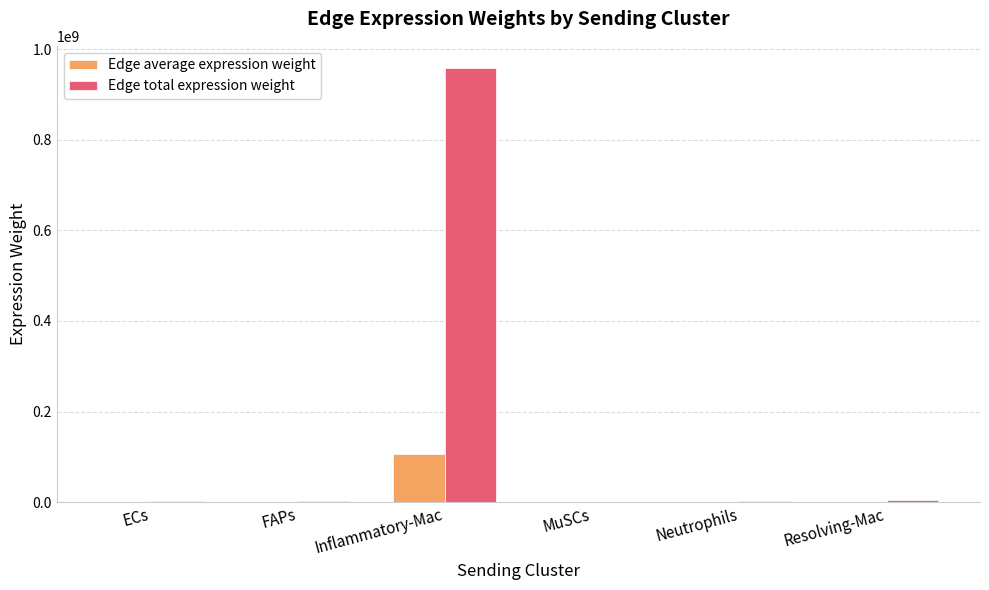

At which category is the sum across all series the highest?

Inflammatory-Mac